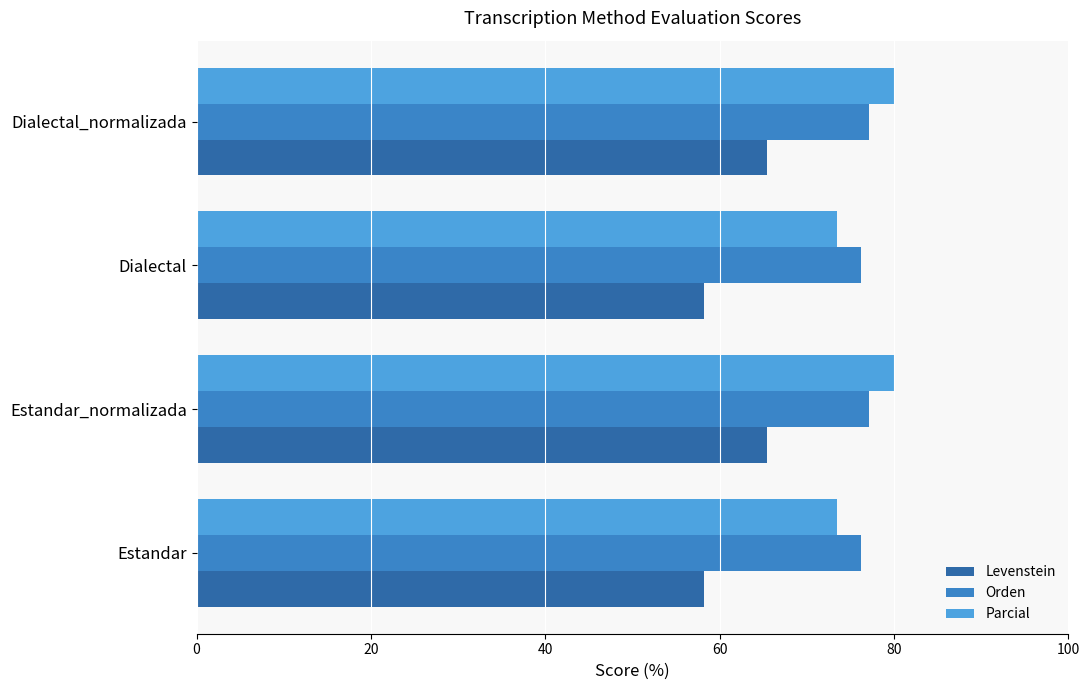

What is the difference between the second highest and minimum values in the Orden series?

0.9